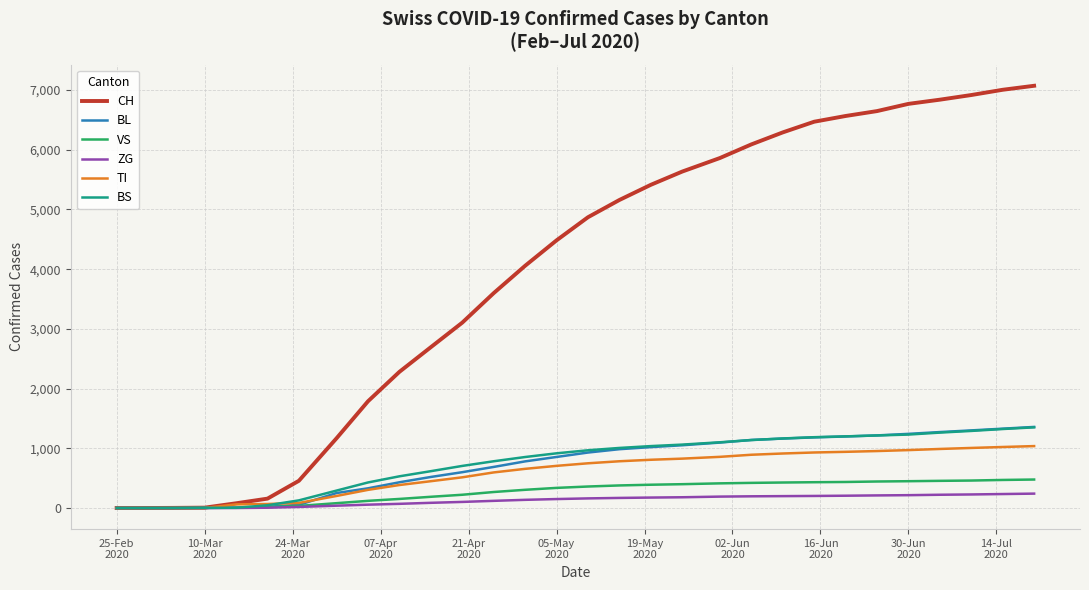

What are all the series names shown in the legend?

CH, BL, VS, ZG, TI, BS